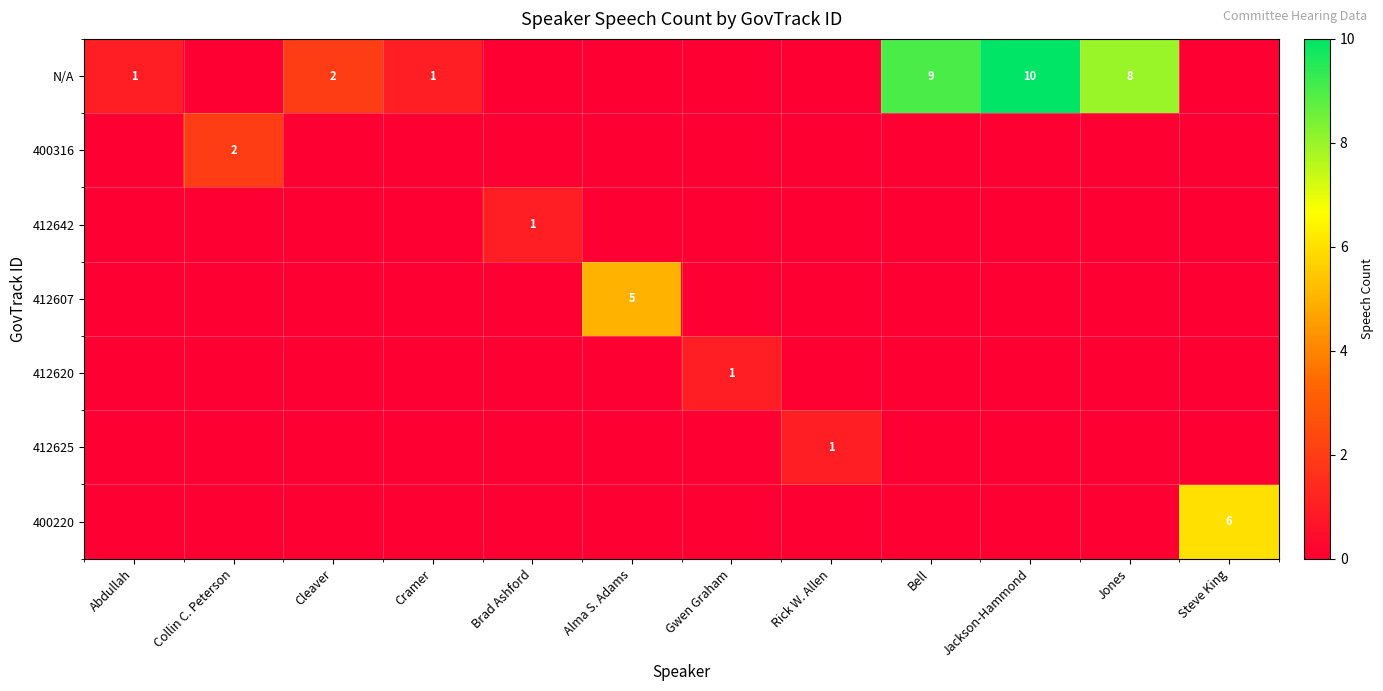

True or false: 412625 has a value of 2 at Rick W. Allen.

False